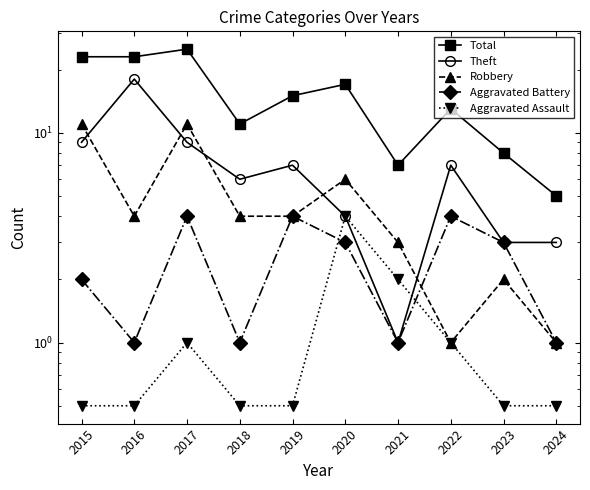

True or false: Total and Robbery cross at least once.

False